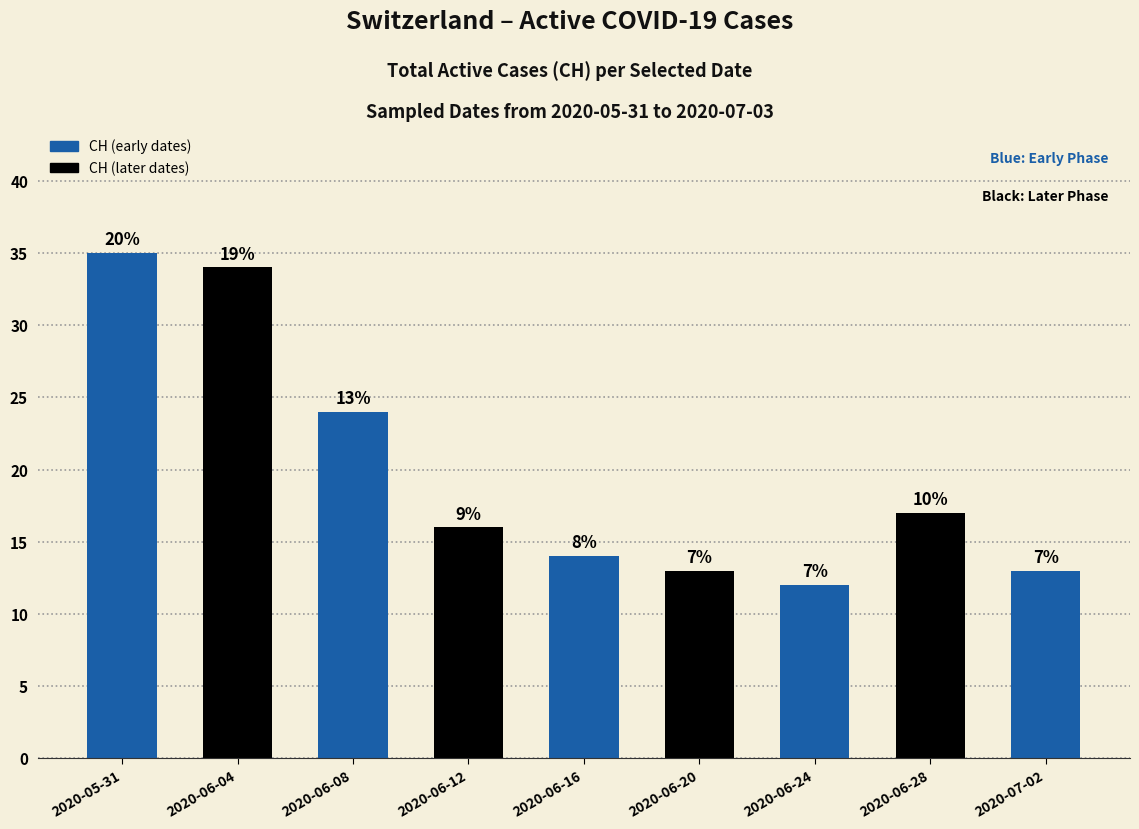

True or false: the data shows 8 at 2020-06-12.

False